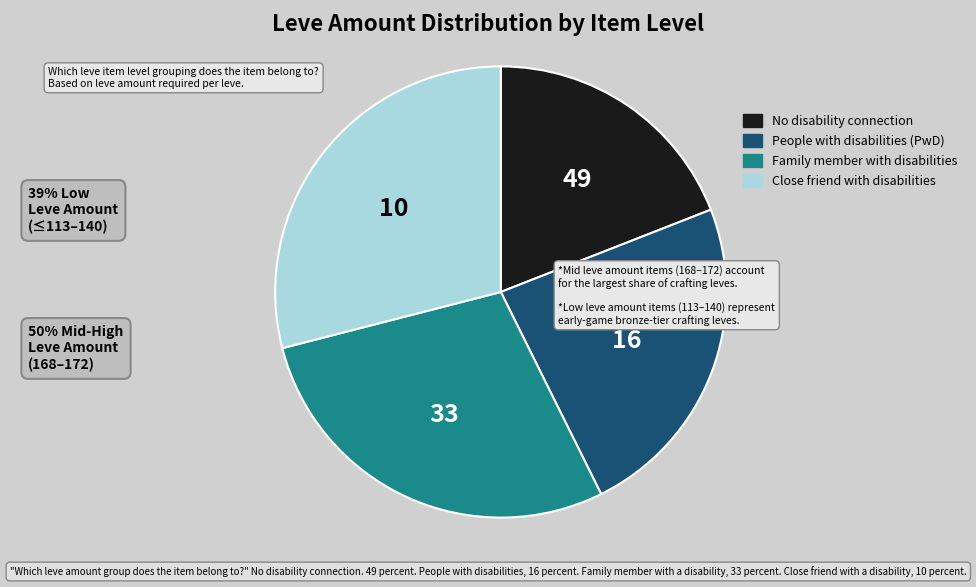

Rank the categories by value from lowest to highest.

No disability connection, People with disabilities (PwD), Family member with disabilities, Close friend with disabilities